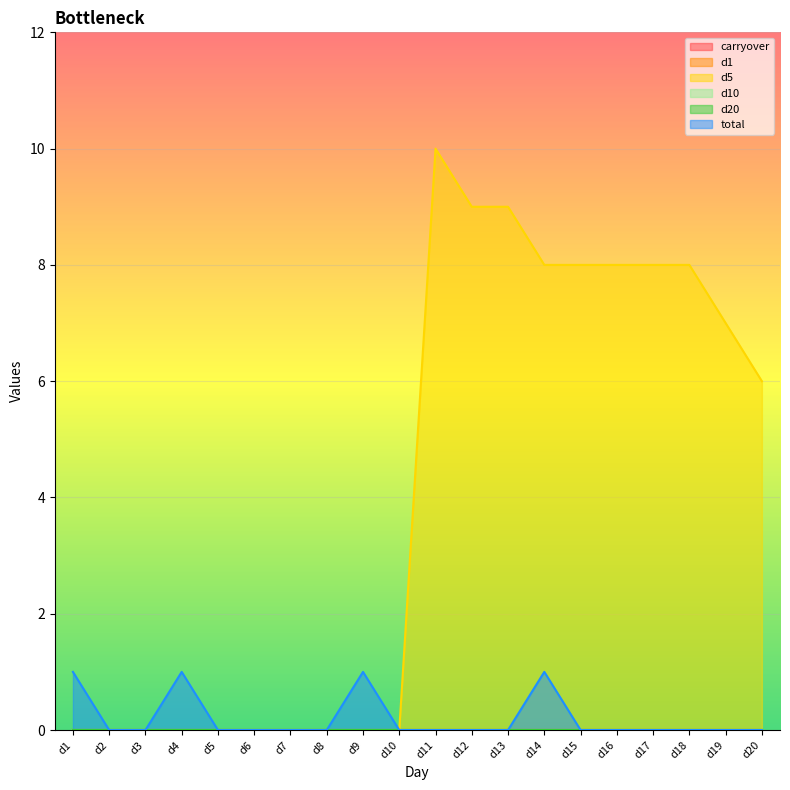

What is the value of the d5 point at the 17th from the left?

8